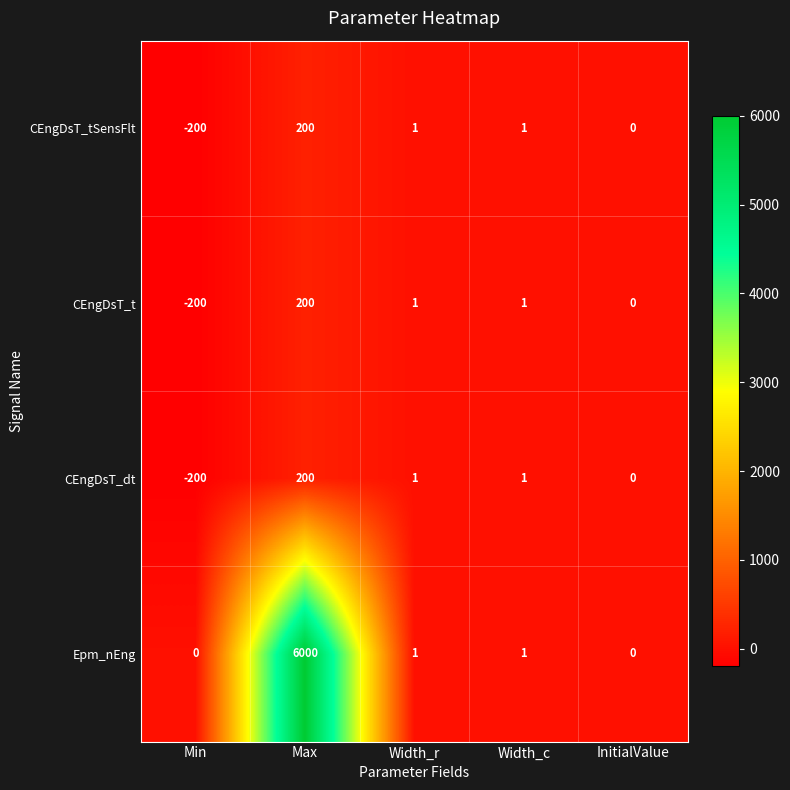

Reading left to right, list all the values displayed in this chart.

CEngDsT_tSensFlt: Min=-200	Max=200	Width_r=1	Width_c=1	InitialValue=0
CEngDsT_t: Min=-200	Max=200	Width_r=1	Width_c=1	InitialValue=0
CEngDsT_dt: Min=-200	Max=200	Width_r=1	Width_c=1	InitialValue=0
Epm_nEng: Min=0	Max=6000	Width_r=1	Width_c=1	InitialValue=0